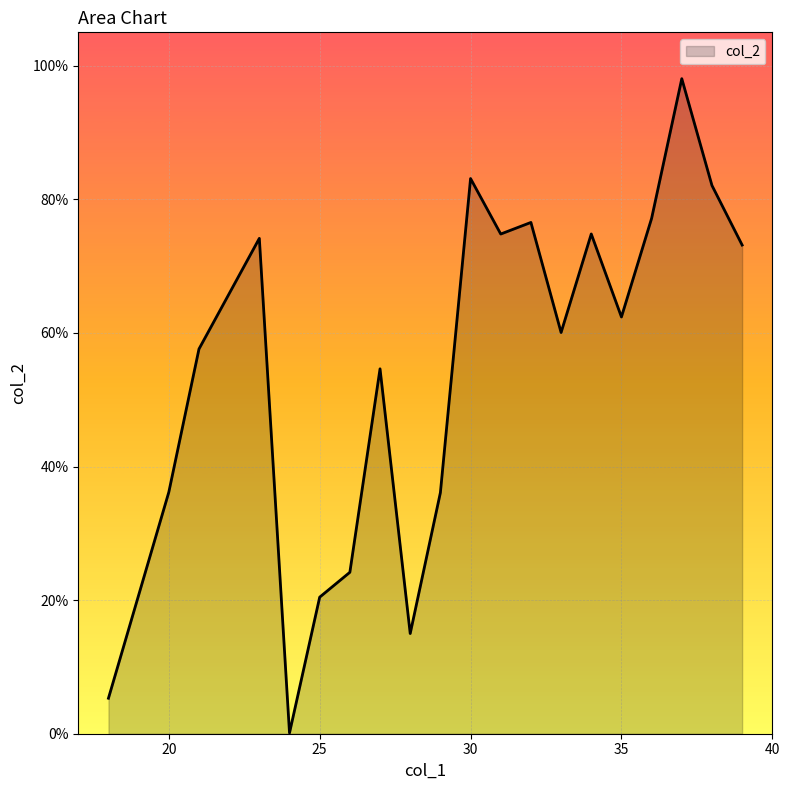

List the labels in order of value, largest first.

37, 30, 38, 36, 32, 34, 31, 23, 39, 35, 33, 21, 27, 20, 29, 26, 25, 28, 18, 24